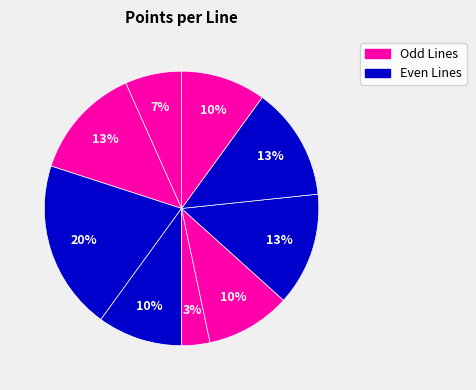

How many segments does this pie chart have?

9